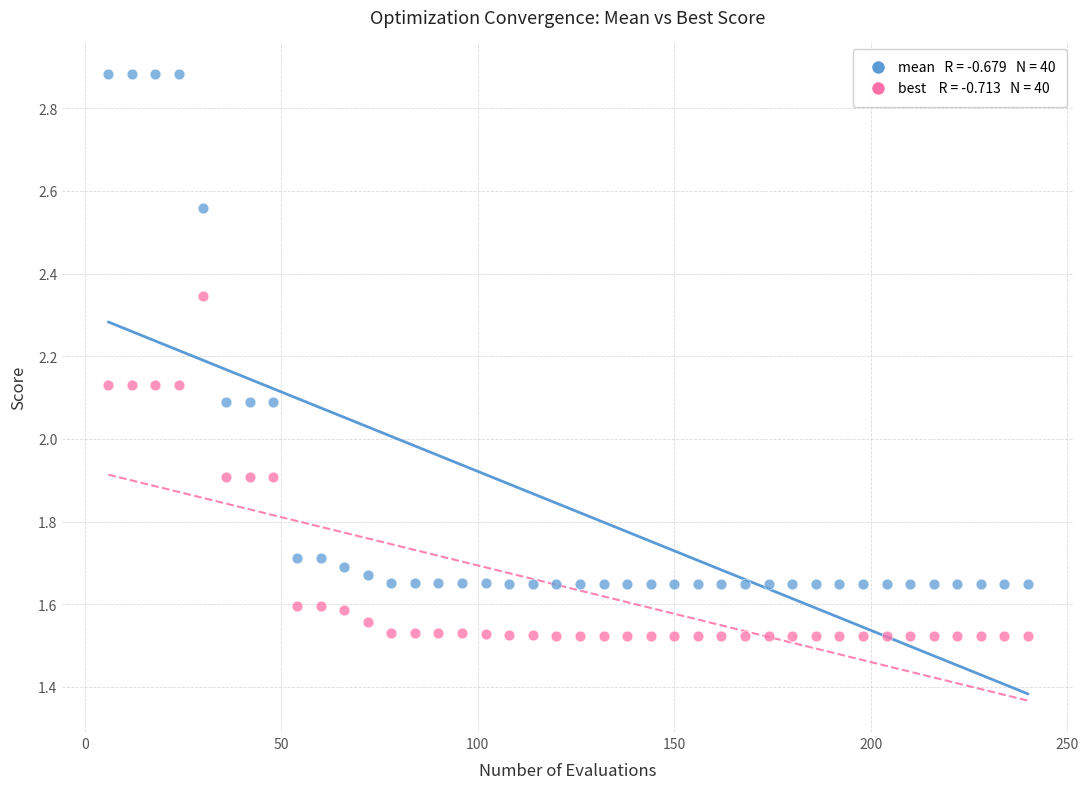

Across all data points, what is the range of X values (max minus min)?

234.0